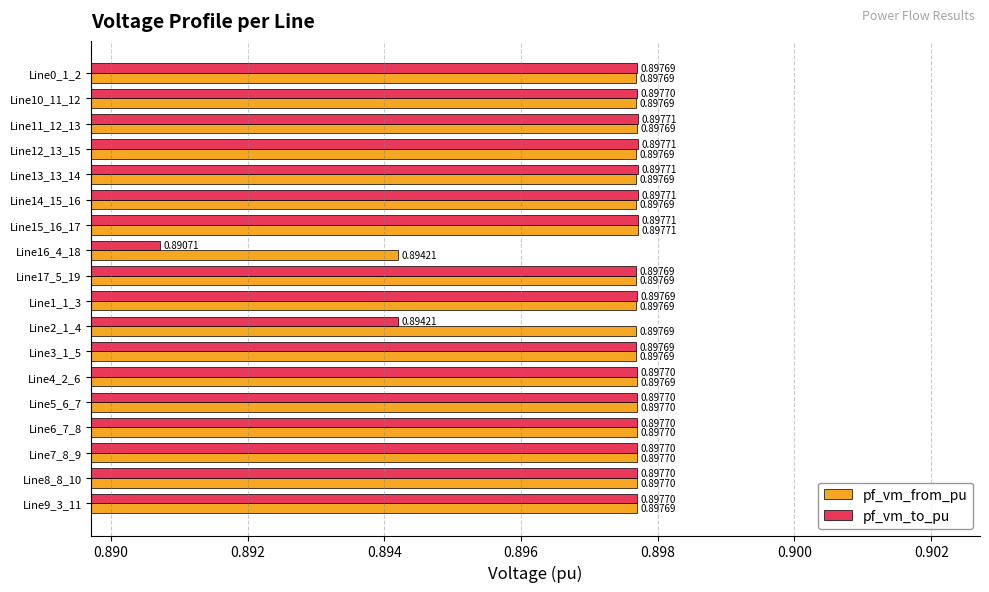

At which label does pf_vm_from_pu reach its peak?

Line15_16_17